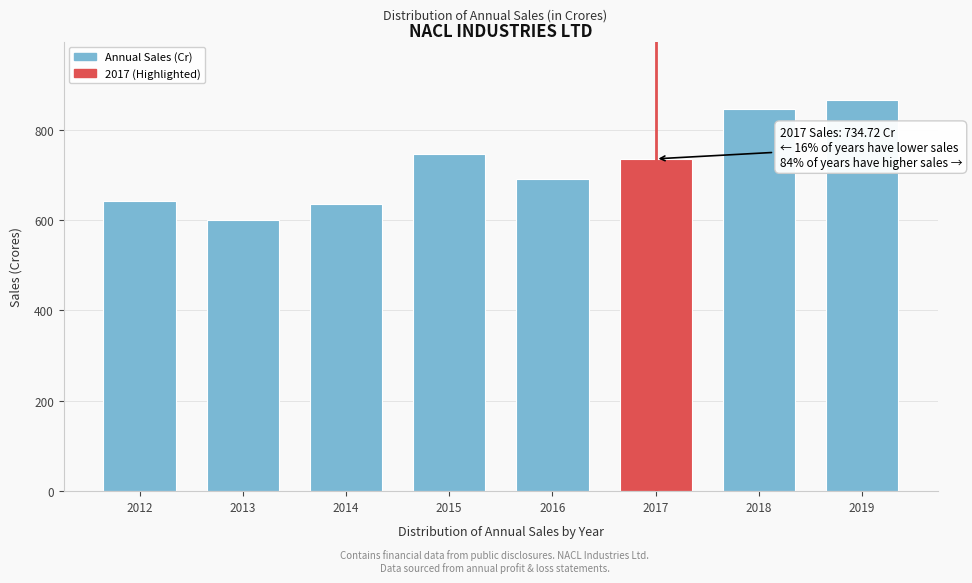

Reading left to right, list all the values displayed in this chart.

2012=643.1	2013=600.6	2014=635.9	2015=745.5	2016=691.7	2017=734.7	2018=846.7	2019=865.5